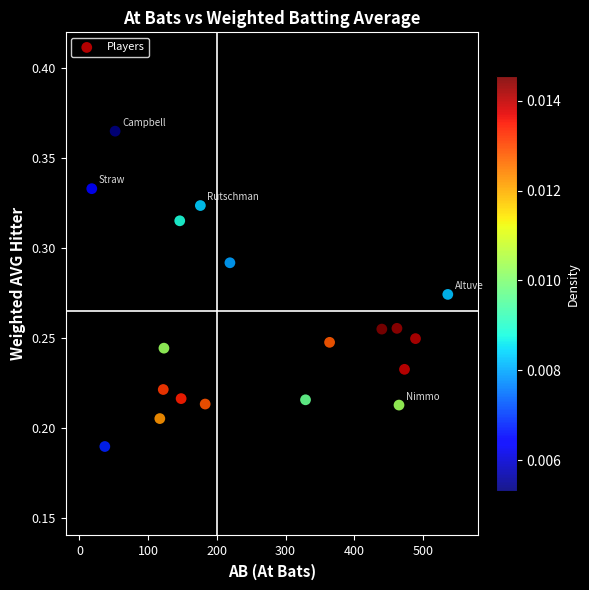

What is the range of X values (max minus min)?

518.0